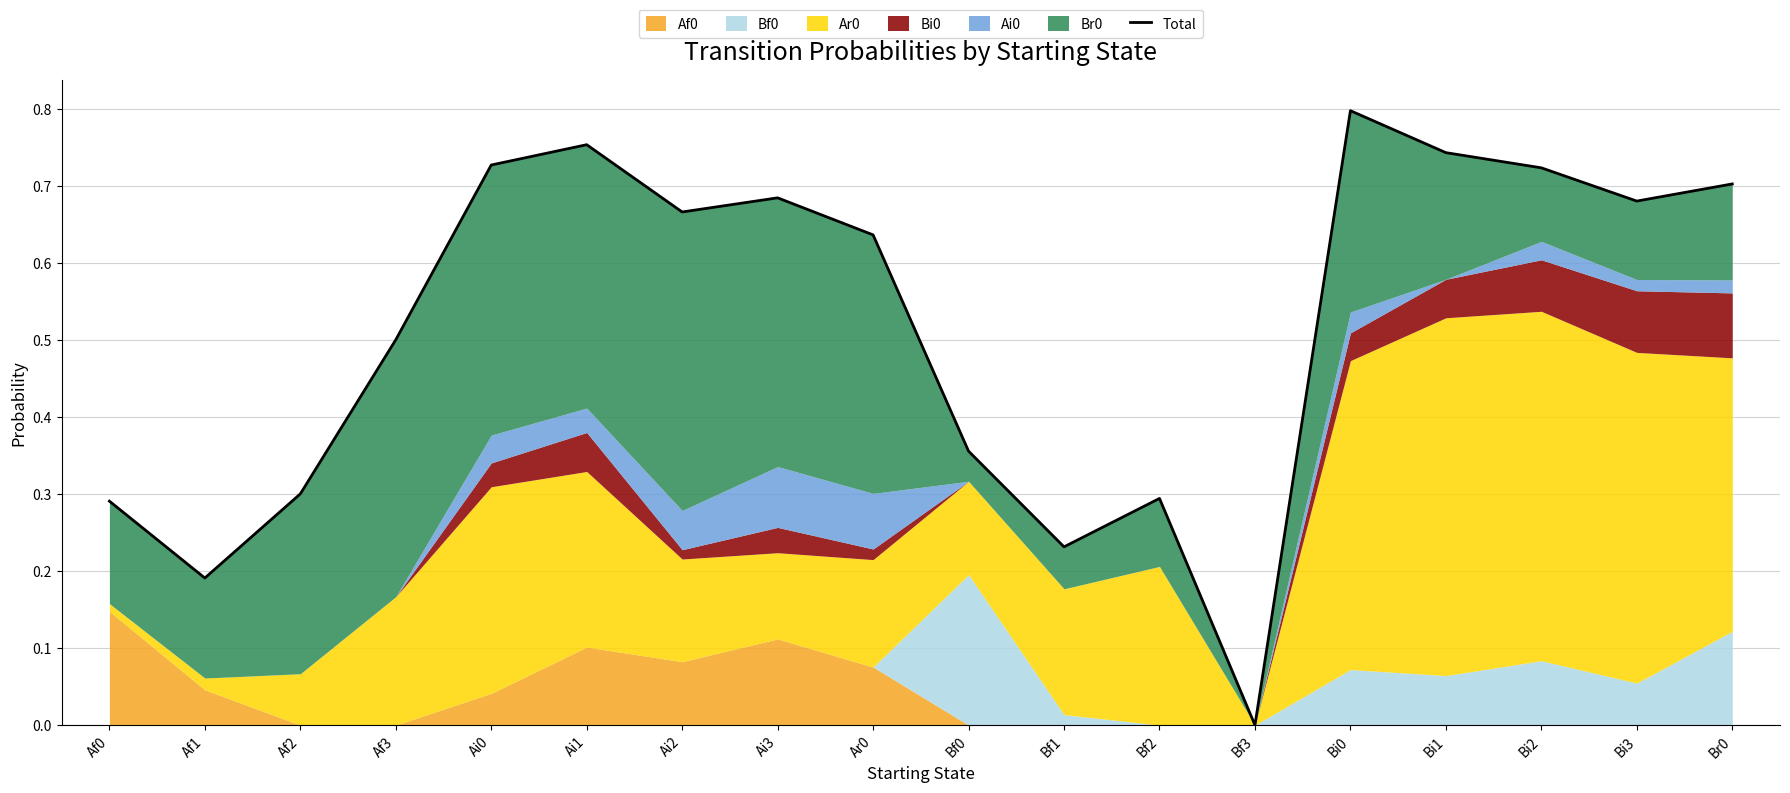

At which category does the chart reach its peak across all series?

Bi0